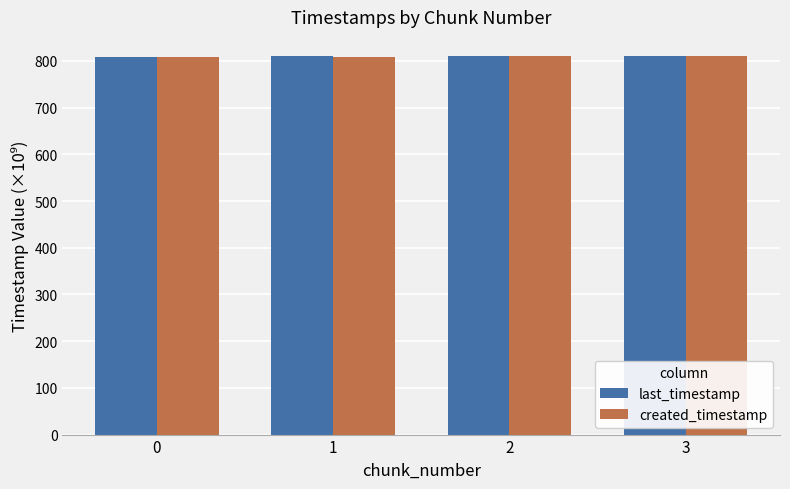

How many groups of bars are there?

4